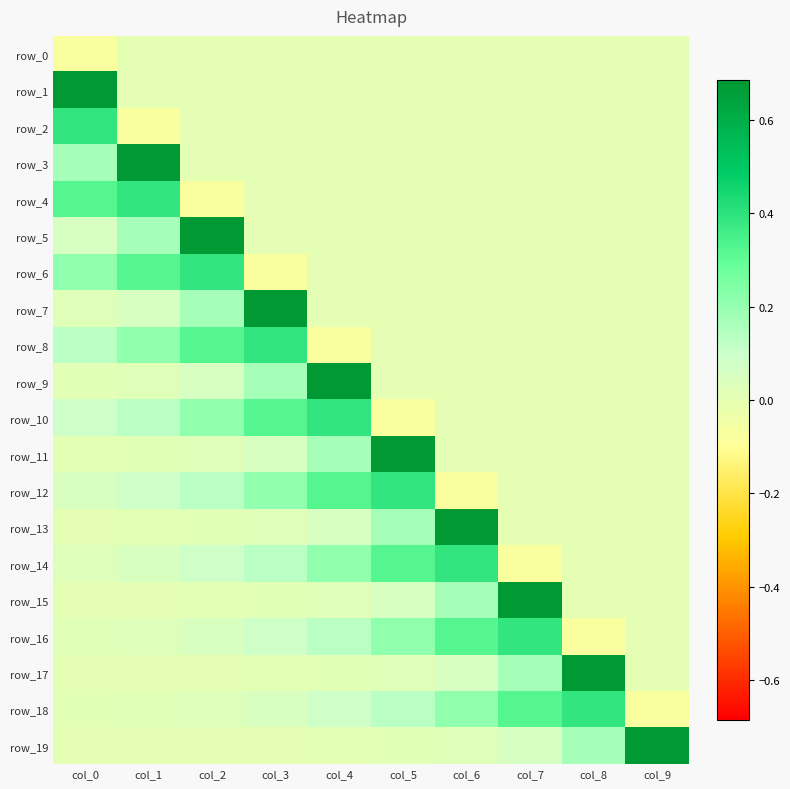

Reading left to right, what are all the values shown in this chart?

row_0: -0.1	0.0	0.0	0.0	0.0	0.0	0.0	0.0	0.0	0.0
row_1: 0.7	0.0	0.0	0.0	0.0	0.0	0.0	0.0	0.0	0.0
row_2: 0.4	-0.1	0.0	0.0	0.0	0.0	0.0	0.0	0.0	0.0
row_3: 0.2	0.7	0.0	0.0	0.0	0.0	0.0	0.0	0.0	0.0
row_4: 0.3	0.4	-0.1	0.0	0.0	0.0	0.0	0.0	0.0	0.0
row_5: 0.1	0.2	0.7	0.0	0.0	0.0	0.0	0.0	0.0	0.0
row_6: 0.2	0.3	0.4	-0.1	0.0	0.0	0.0	0.0	0.0	0.0
row_7: 0.0	0.1	0.2	0.7	0.0	0.0	0.0	0.0	0.0	0.0
row_8: 0.1	0.2	0.3	0.4	-0.1	0.0	0.0	0.0	0.0	0.0
row_9: 0.0	0.0	0.1	0.2	0.7	0.0	0.0	0.0	0.0	0.0
row_10: 0.1	0.1	0.2	0.3	0.4	-0.1	0.0	0.0	0.0	0.0
row_11: 0.0	0.0	0.0	0.1	0.2	0.7	0.0	0.0	0.0	0.0
row_12: 0.0	0.1	0.1	0.2	0.3	0.4	-0.1	0.0	0.0	0.0
row_13: 0.0	0.0	0.0	0.0	0.1	0.2	0.7	0.0	0.0	0.0
row_14: 0.0	0.0	0.1	0.1	0.2	0.3	0.4	-0.1	0.0	0.0
row_15: 0.0	0.0	0.0	0.0	0.0	0.1	0.2	0.7	0.0	0.0
row_16: 0.0	0.0	0.0	0.1	0.1	0.2	0.3	0.4	-0.1	0.0
row_17: 0.0	0.0	0.0	0.0	0.0	0.0	0.1	0.2	0.7	0.0
row_18: 0.0	0.0	0.0	0.0	0.1	0.1	0.2	0.3	0.4	-0.1
row_19: 0.0	0.0	0.0	0.0	0.0	0.0	0.0	0.1	0.2	0.7